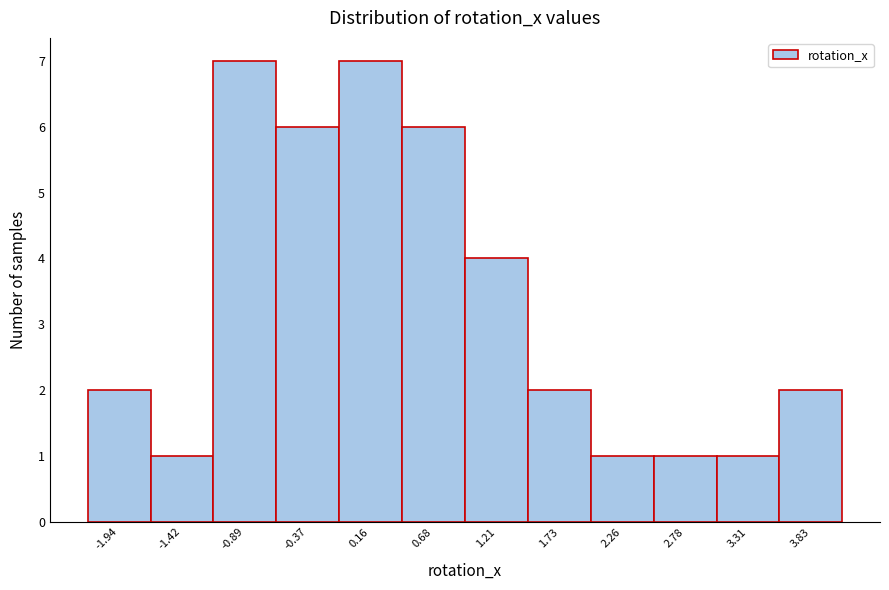

Reading left to right, transcribe this chart: for each bar, give the range it covers on the x-axis and its height. Neither the bar edges nor the heights are printed on the chart, so give them approximately, as read against the axes.

-2.2 to -1.7: 2
-1.7 to -1.2: 1
-1.2 to -0.6: 7
-0.6 to -0.1: 6
-0.1 to 0.4: 7
0.4 to 0.9: 6
0.9 to 1.5: 4
1.5 to 2.0: 2
2.0 to 2.5: 1
2.5 to 3.0: 1
3.0 to 3.6: 1
3.6 to 4.1: 2